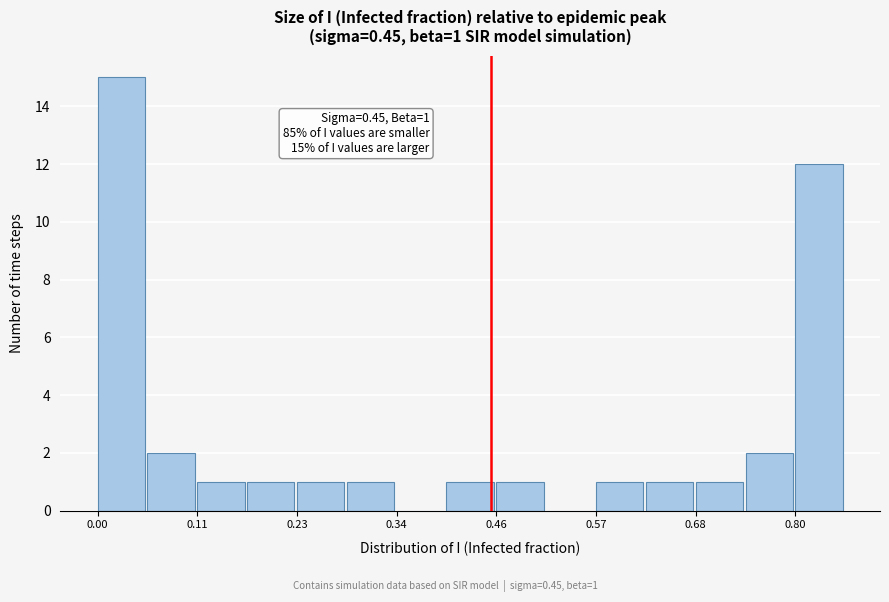

Around what value on the x-axis is the tallest bar? Give the approximate position of its centre, as read against the axis.

0.02